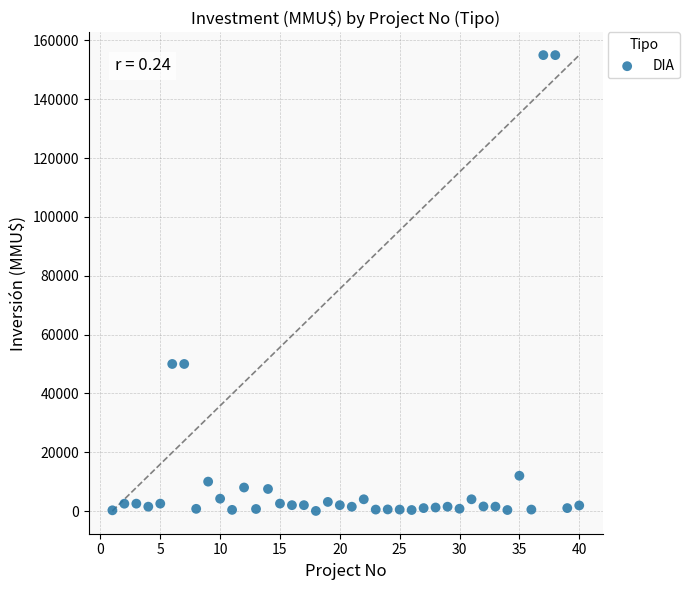

What is the range of Y values (max minus min)?

154962